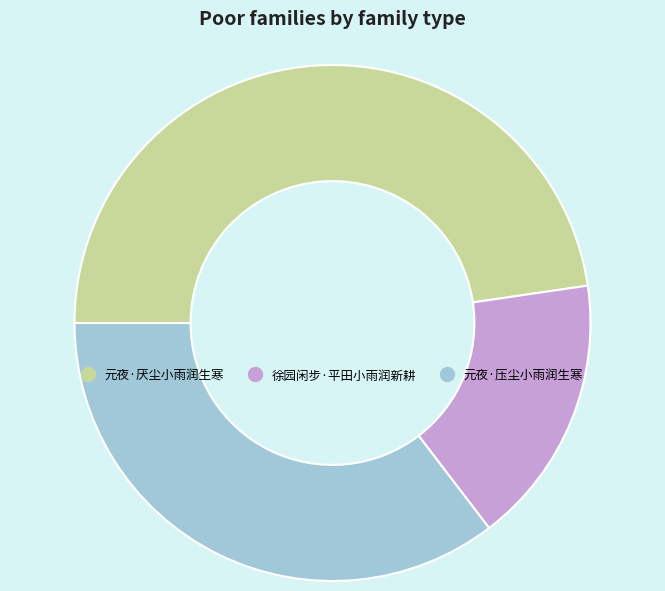

Does any single category account for the majority?

No